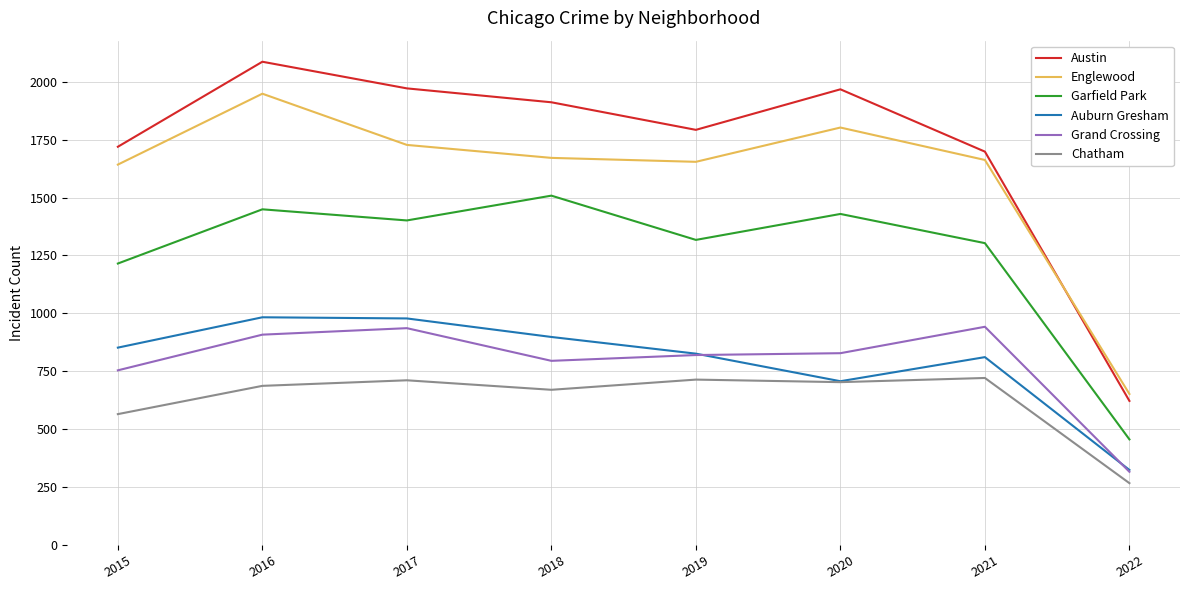

True or false: Auburn Gresham and Garfield Park intersect in this chart.

False